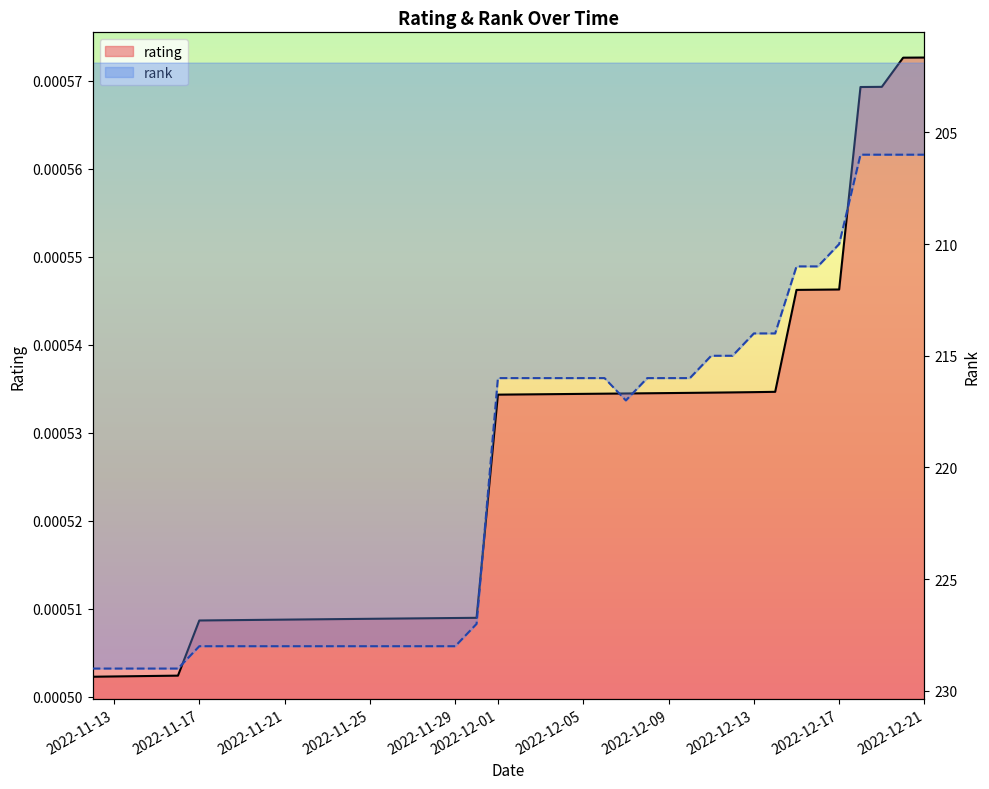

Reading left to right, what are all the values shown in this chart?

rating: 0.0	0.0	0.0	0.0	0.0	0.0	0.0	0.0	0.0	0.0	0.0	0.0	0.0	0.0	0.0	0.0	0.0	0.0	0.0	0.0	0.0	0.0	0.0	0.0	0.0	0.0	0.0	0.0	0.0	0.0	0.0	0.0	0.0	0.0	0.0	0.0	0.0	0.0	0.0	0.0
rank: 229.0	229.0	229.0	229.0	229.0	228.0	228.0	228.0	228.0	228.0	228.0	228.0	228.0	228.0	228.0	228.0	228.0	228.0	227.0	216.0	216.0	216.0	216.0	216.0	216.0	217.0	216.0	216.0	216.0	215.0	215.0	214.0	214.0	211.0	211.0	210.0	206.0	206.0	206.0	206.0